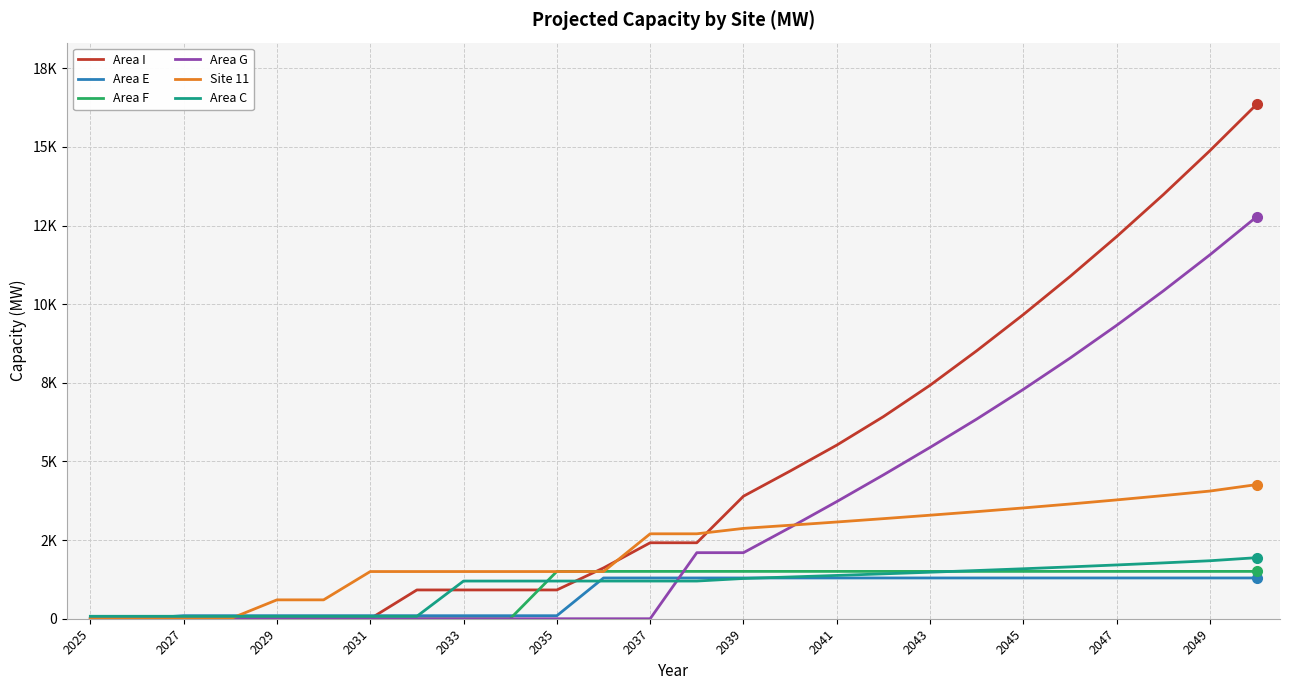

True or false: Area F and Area G cross at least once.

True